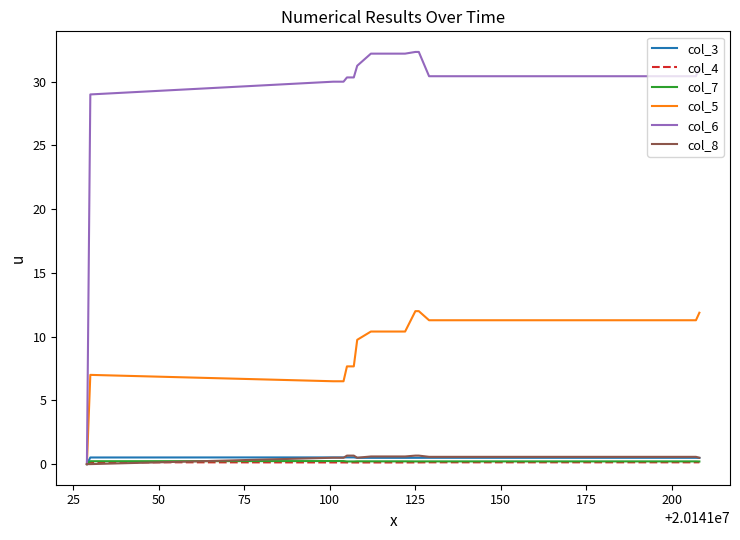

Which series has the largest range (max minus min)?

col_6